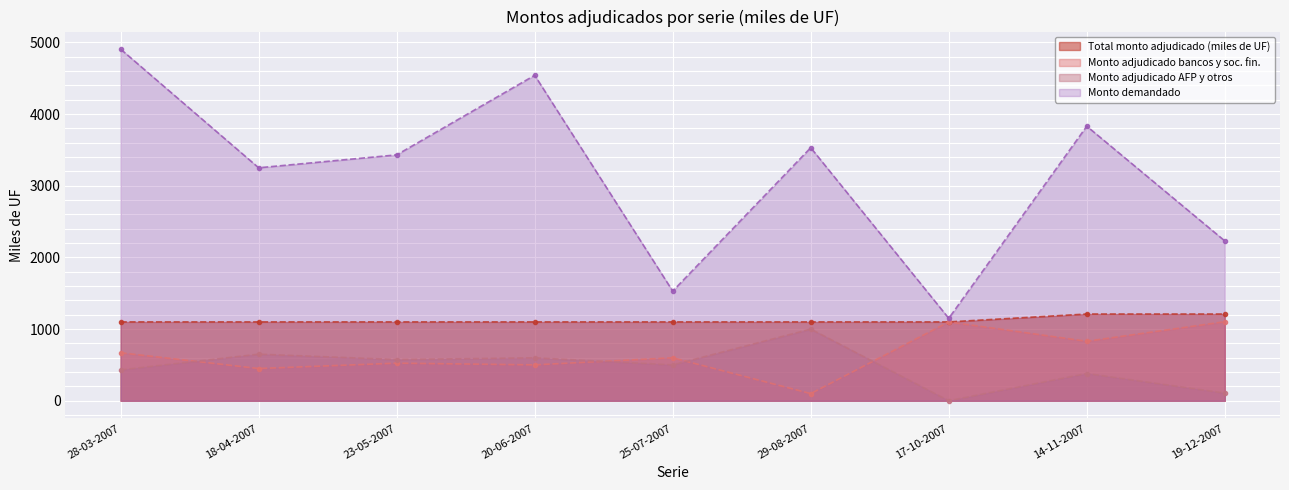

What is the sum of all Monto adjudicado AFP y otros values?

4241